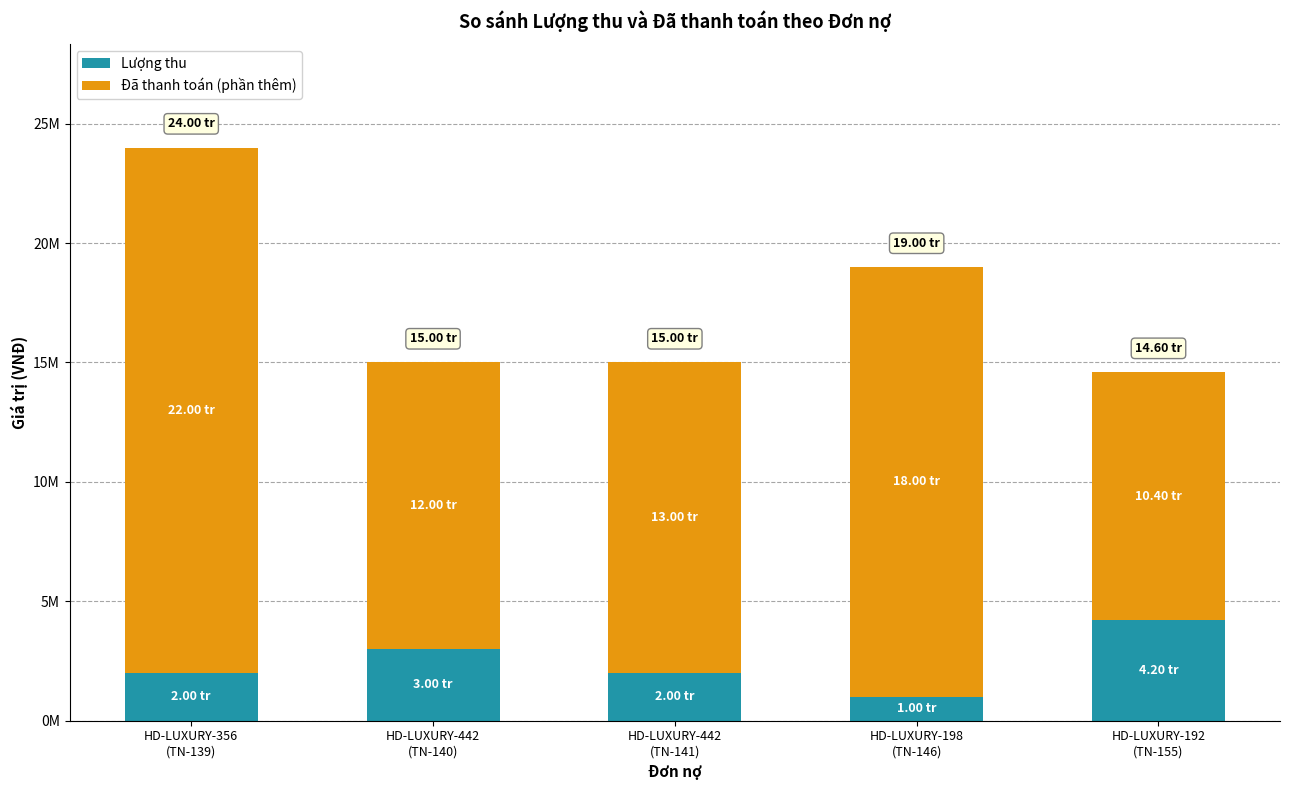

Between HD-LUXURY-442
(TN-140) and HD-LUXURY-356
(TN-139), which is larger?

HD-LUXURY-442
(TN-140)